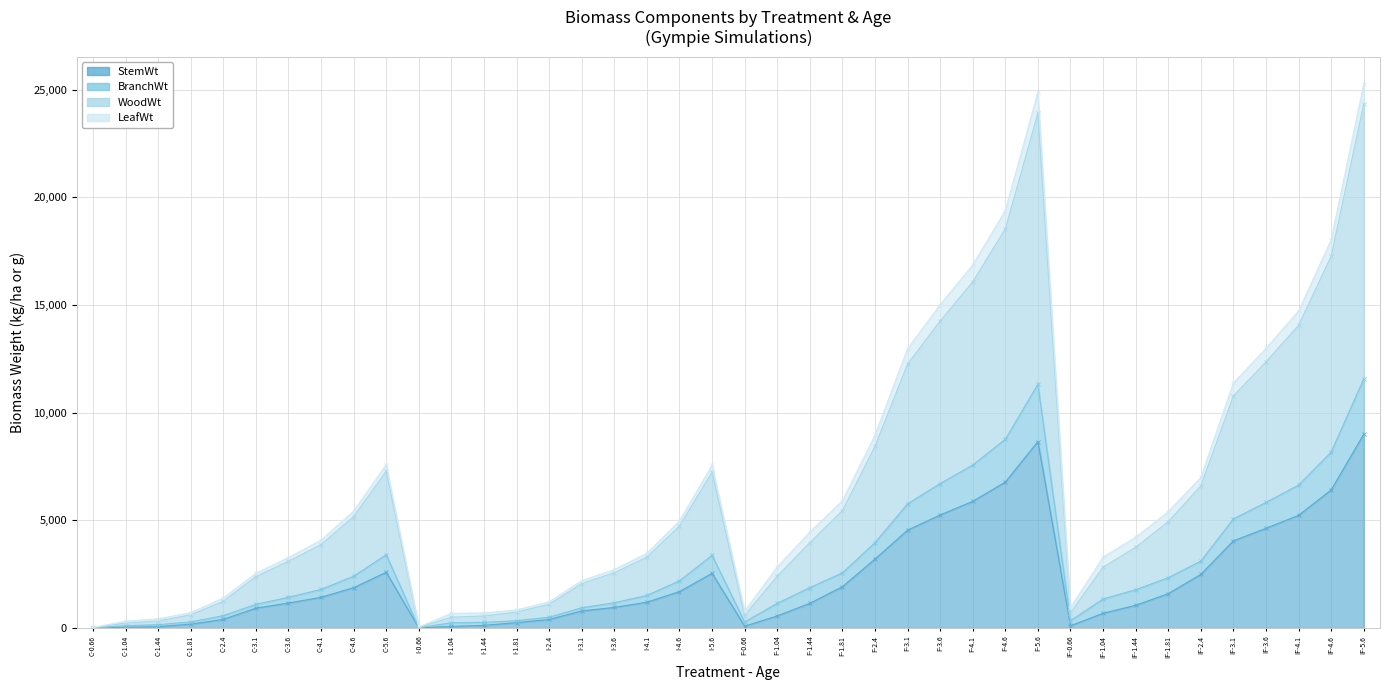

Rank the categories by WoodWt value from lowest to highest.

C-0.66, I-0.66, C-1.04, C-1.44, I-1.04, I-1.44, F-0.66, C-1.81, IF-0.66, I-1.81, I-2.4, C-2.4, I-3.1, C-3.1, F-1.04, I-3.6, IF-1.04, C-3.6, I-4.1, IF-1.44, C-4.1, F-1.44, I-4.6, IF-1.81, C-4.6, F-1.81, IF-2.4, I-5.6, C-5.6, F-2.4, IF-3.1, F-3.1, IF-3.6, IF-4.1, F-3.6, F-4.1, IF-4.6, F-4.6, F-5.6, IF-5.6